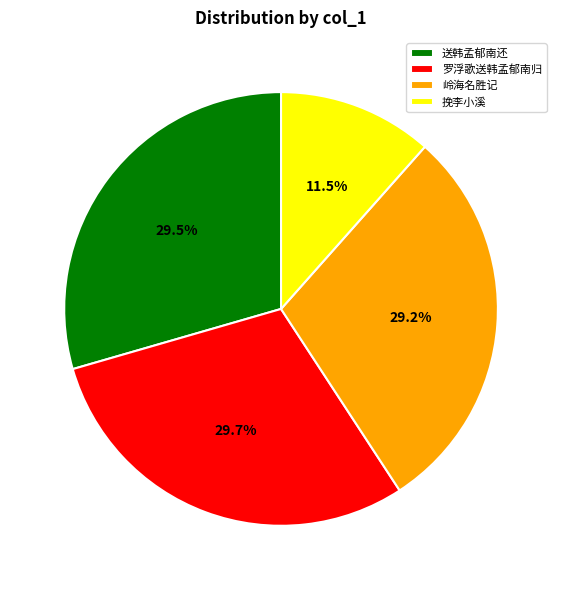

What is the smallest slice in the pie chart?

挽李小溪